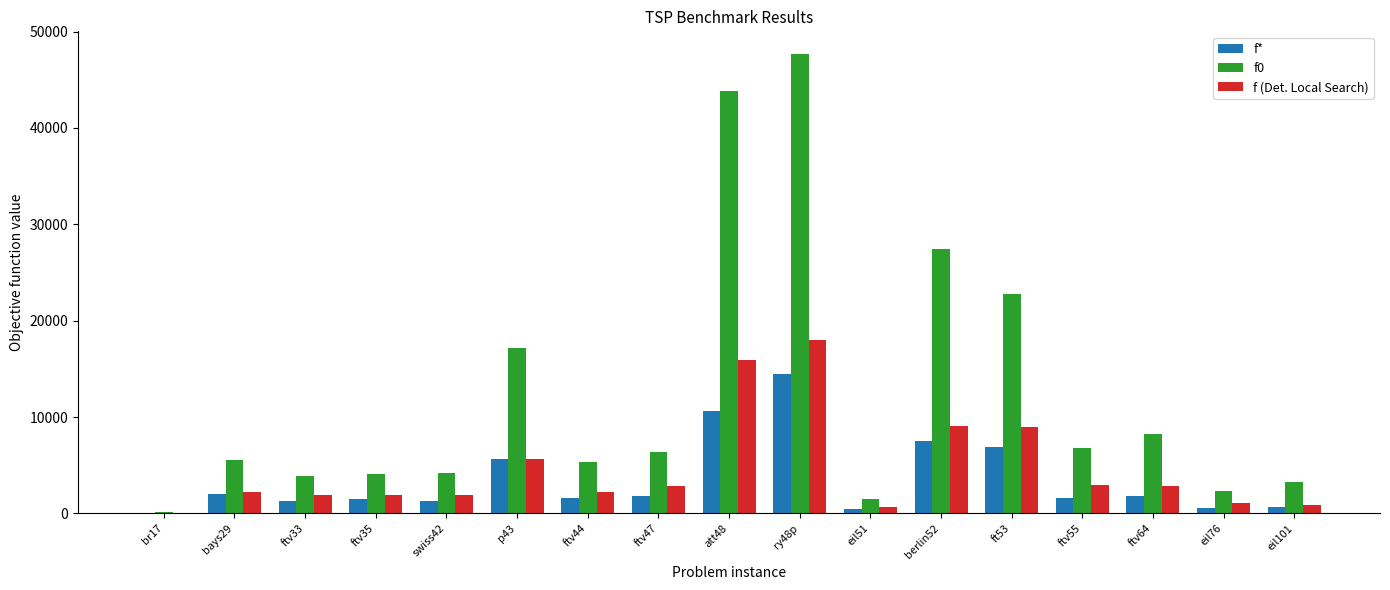

Are the bars horizontal?

No